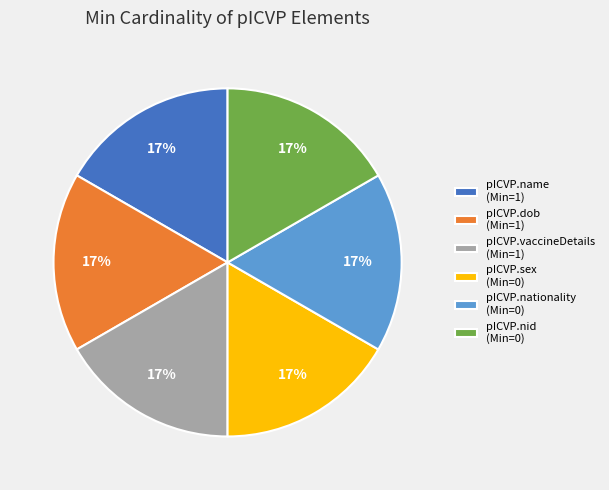

Does any single category account for the majority?

No